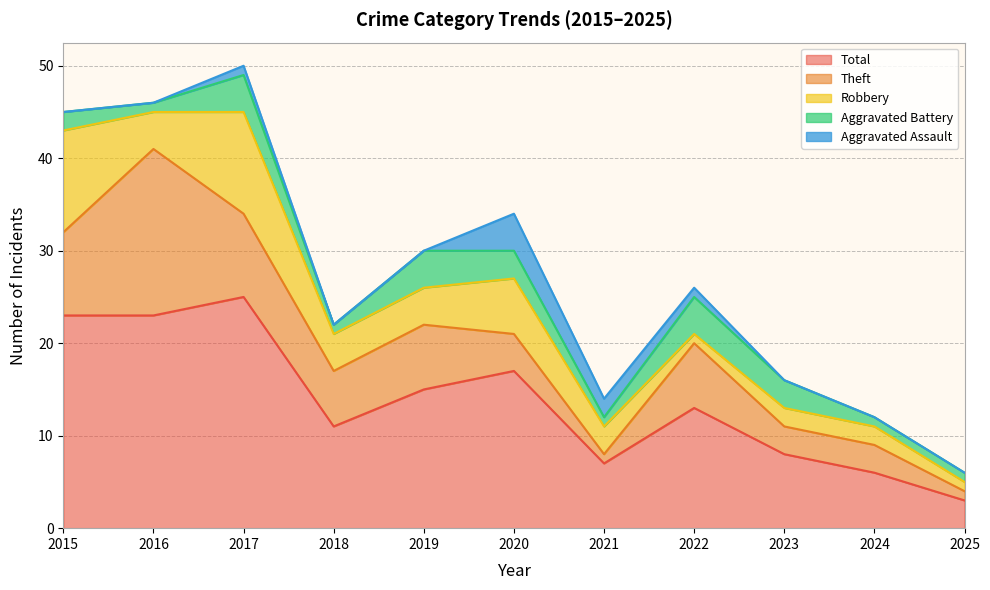

Rank the categories by Theft value from lowest to highest.

2021, 2025, 2023, 2024, 2020, 2018, 2019, 2022, 2015, 2017, 2016